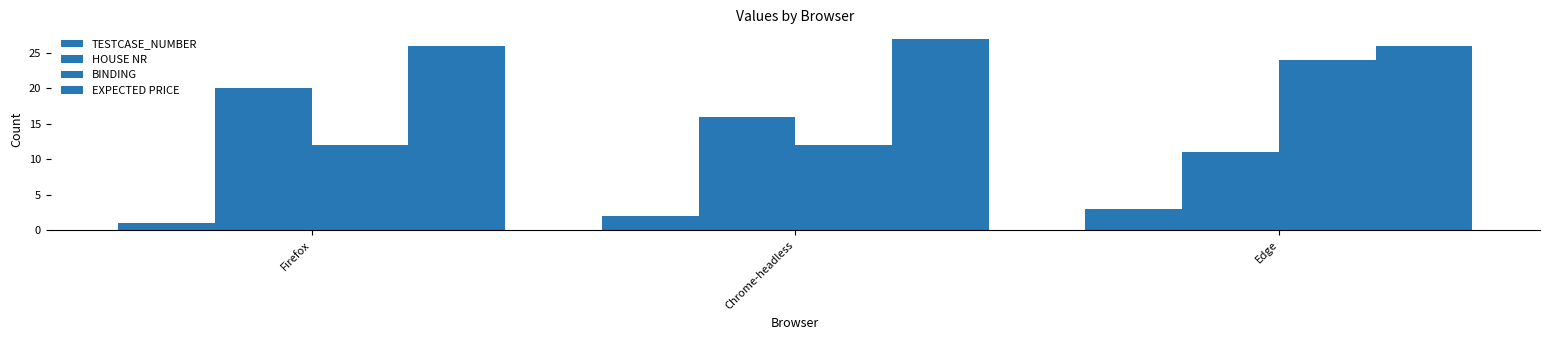

True or false: HOUSE NR has a value of 11 at Edge.

True